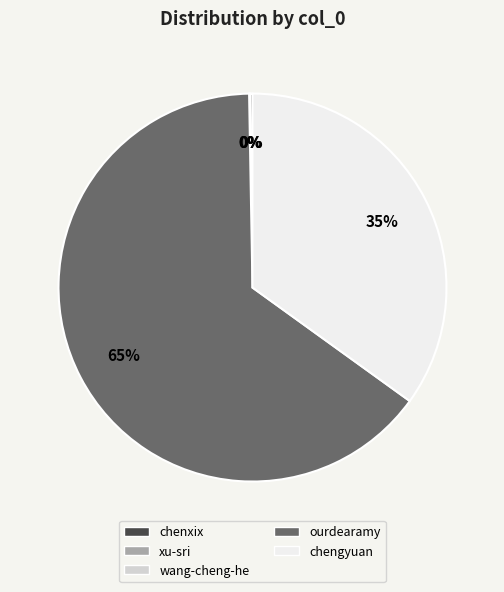

What is the largest slice in the pie chart?

ourdearamy